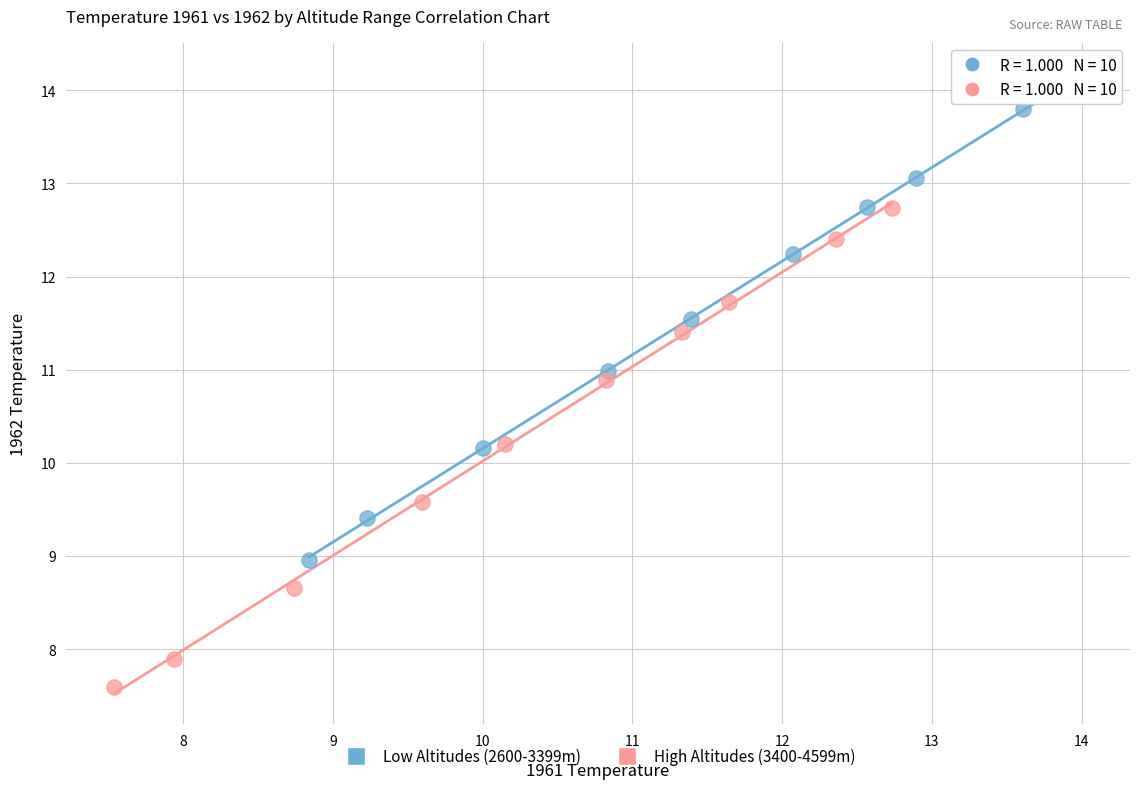

Which series reaches the maximum Y coordinate?

Low Altitudes (2600-3399m)